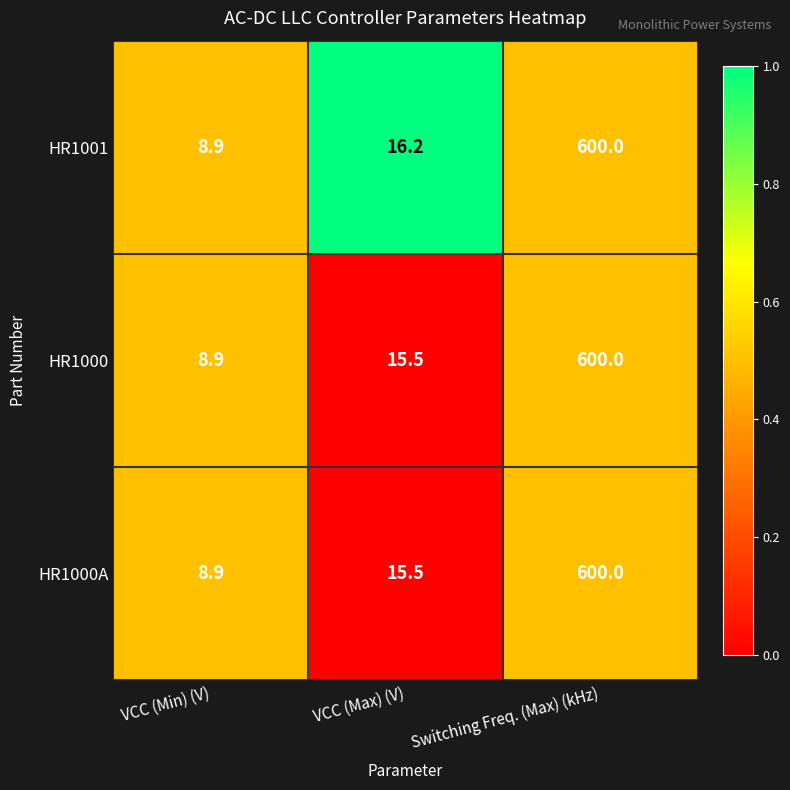

Reading left to right, extract all data points from this chart.

HR1001: 8.9	16.2	600.0
HR1000: 8.9	15.5	600.0
HR1000A: 8.9	15.5	600.0